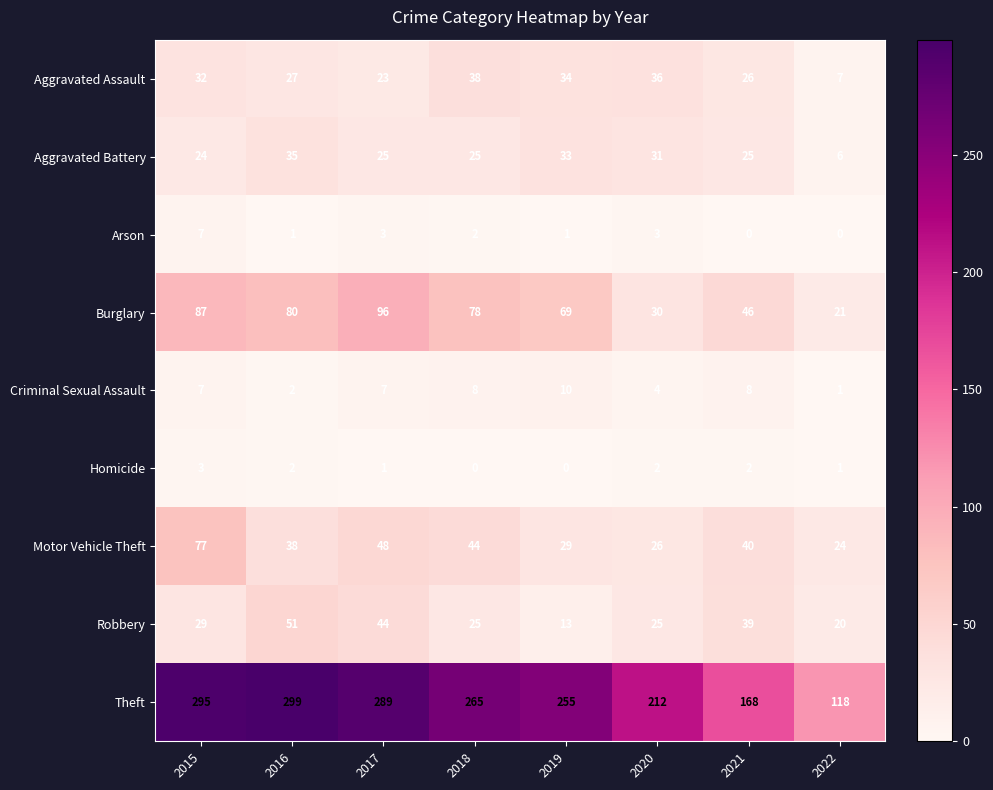

The Criminal Sexual Assault series shows 7 at 2015. True or false?

True